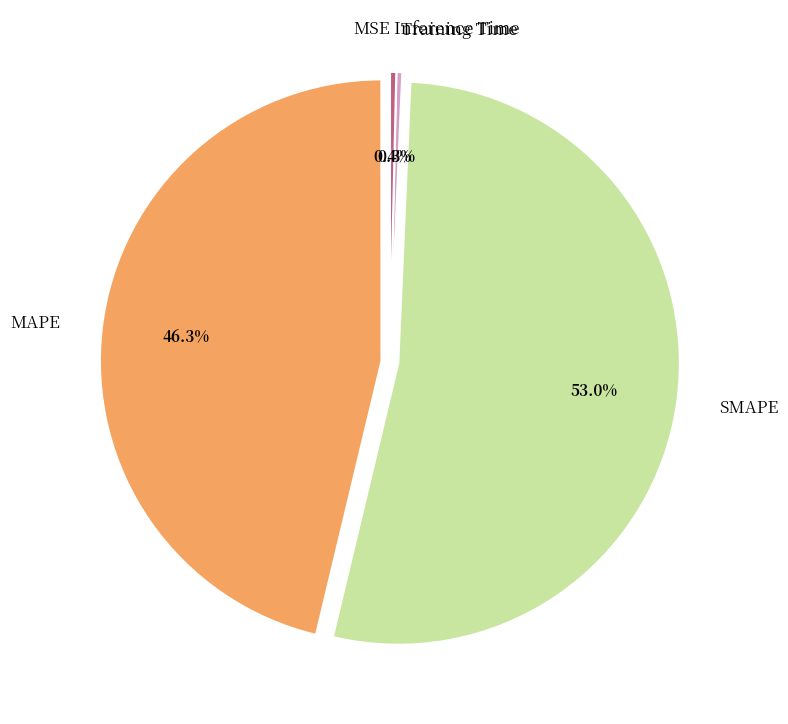

Combined, do Inference Time and MAPE account for over 50%?

No